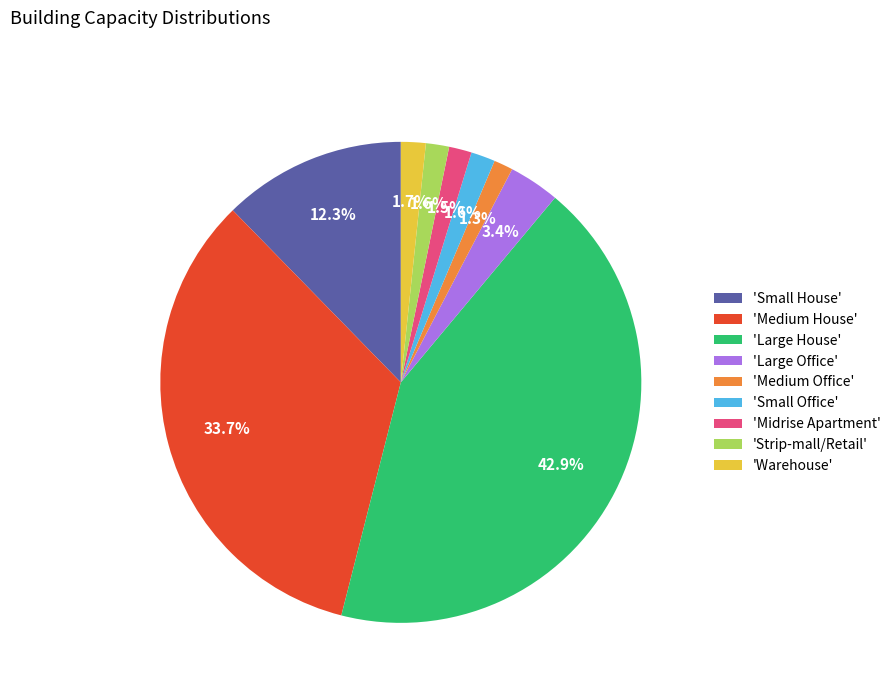

Combined, do 'Small House' and 'Warehouse' account for over 50%?

No